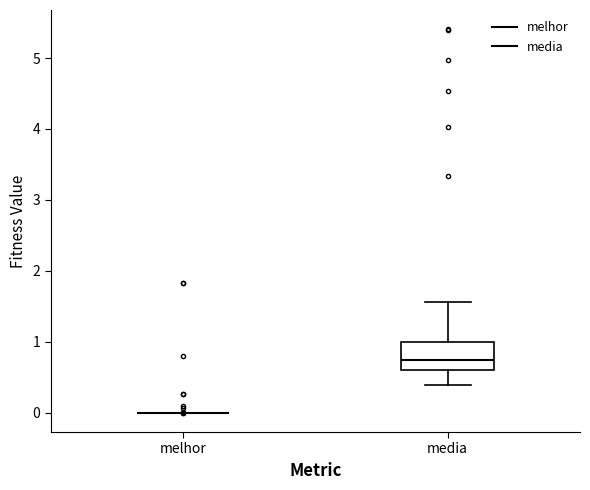

Reading left to right, transcribe this box plot: for each box, give where its median line is, the range the box spans, and where its two whiskers end, as read against the y-axis. The values are not printed on the chart, so give them approximately, as read against the axis.

melhor: box collapsed to a line at 0.0, whiskers 0.0 to 0.0
media: median 0.7, box 0.6 to 1.0, whiskers 0.4 to 1.6